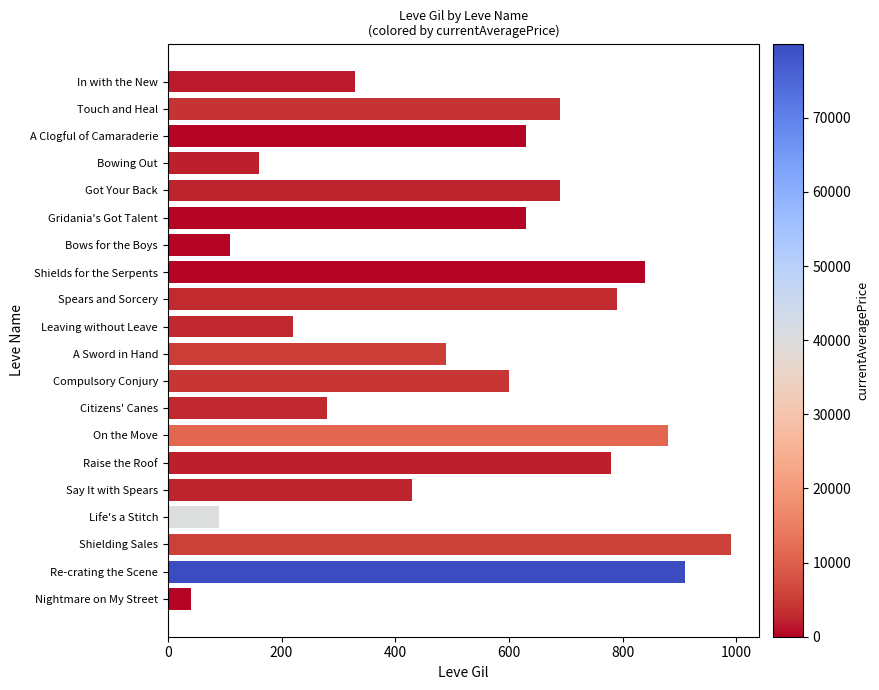

True or false: the data shows 600 at Compulsory Conjury.

True